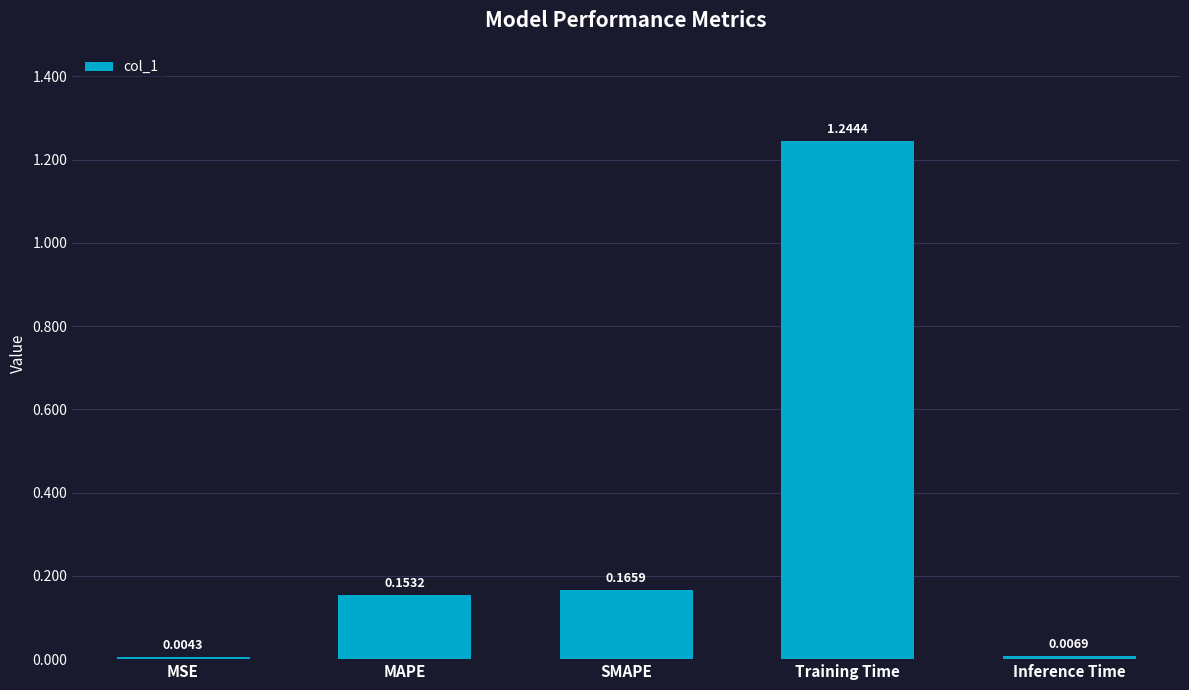

Which label corresponds to the largest value in the chart?

Training Time